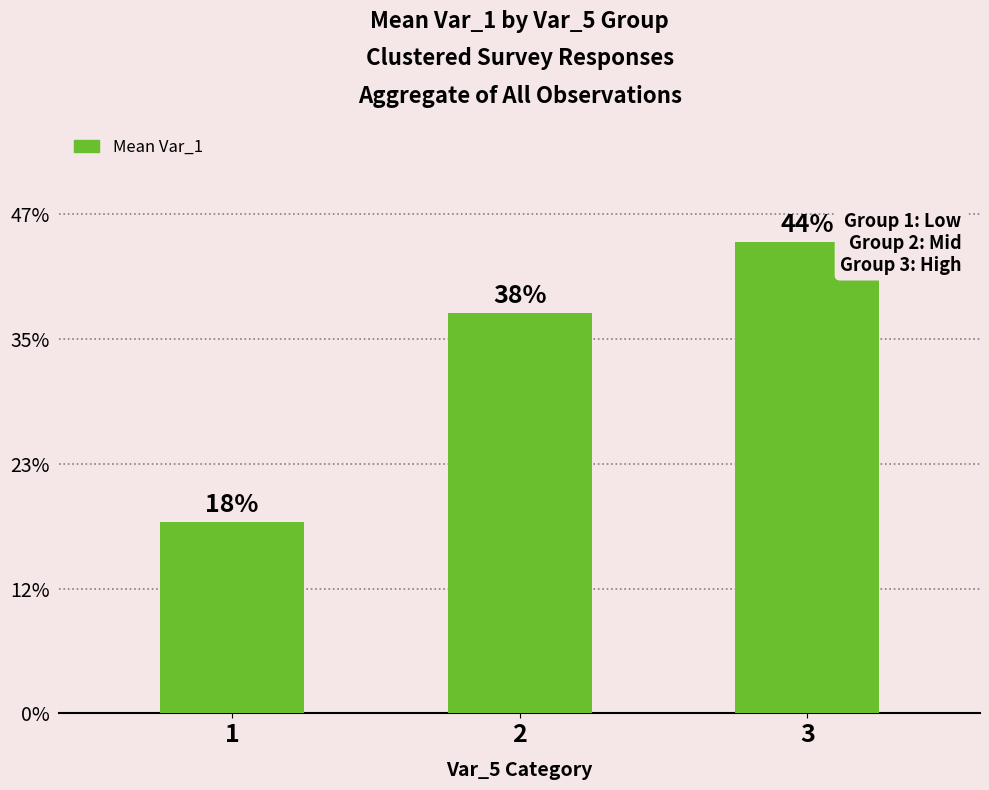

Are the bars horizontal?

No